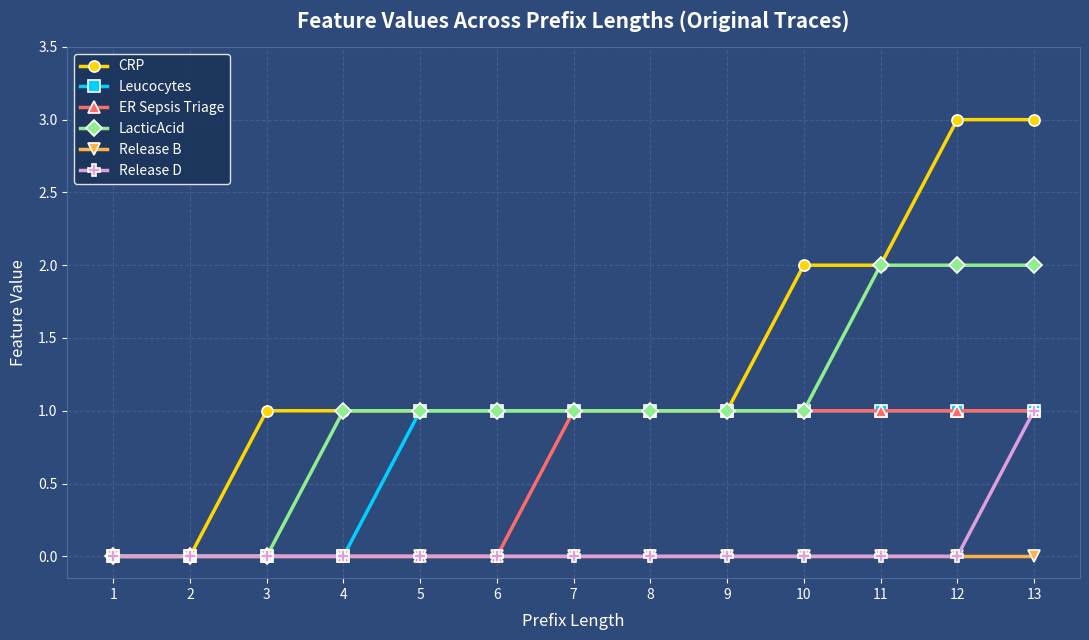

How many distinct data groups are displayed?

6